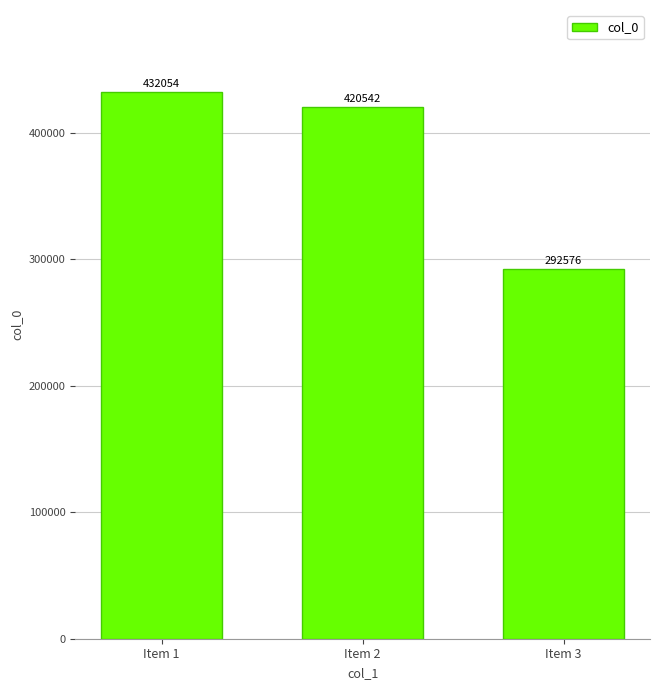

Which category has the lowest value across all series?

Item 3